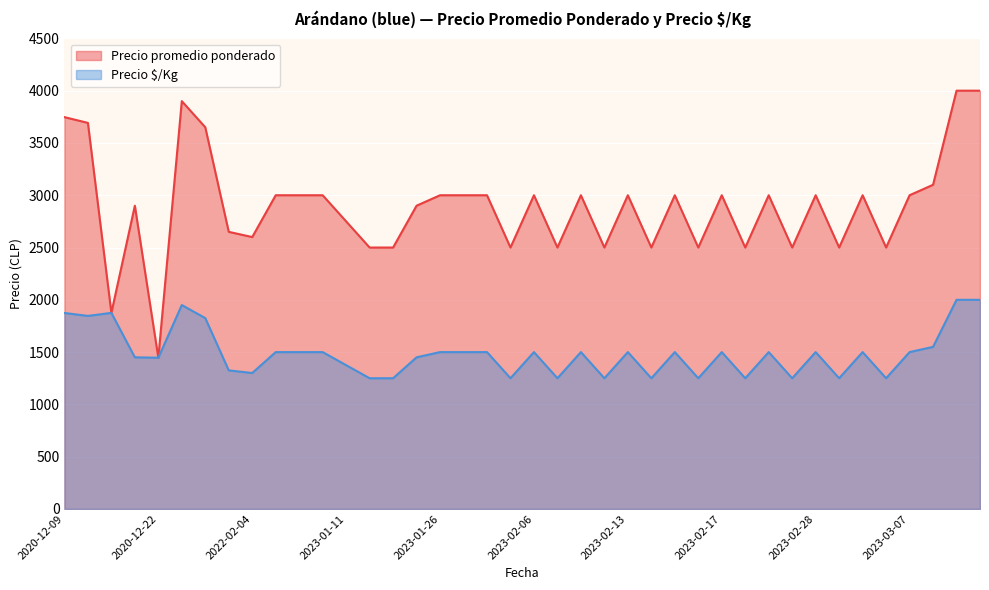

What is the value of the Precio $/Kg point at the 37th from the left?

1500